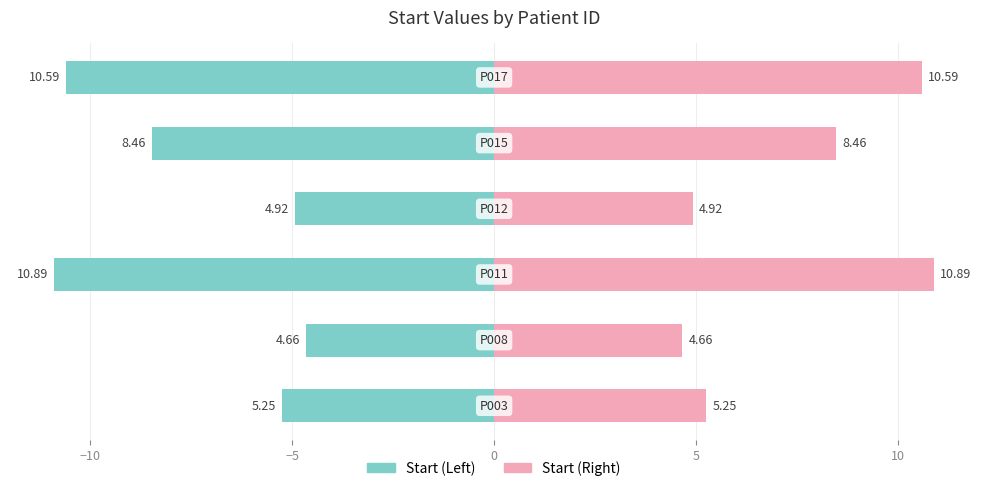

How many groups of bars are there?

6